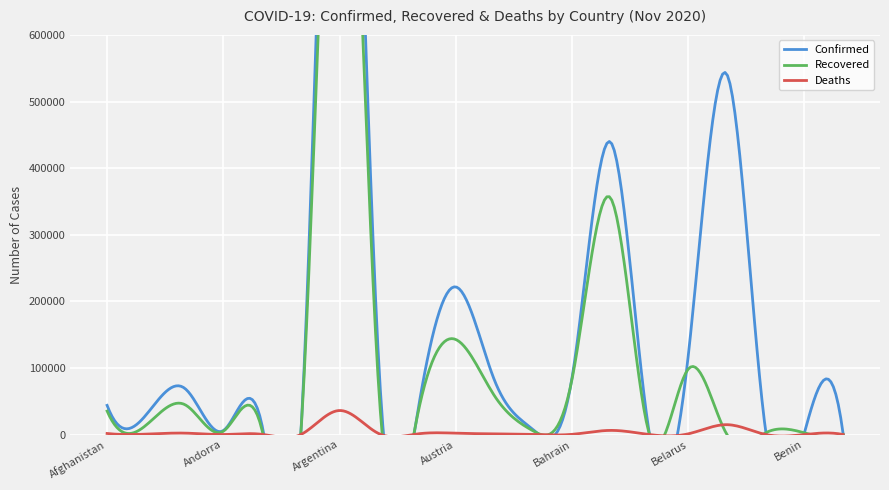

Which category has the lowest value across all series?

Belgium